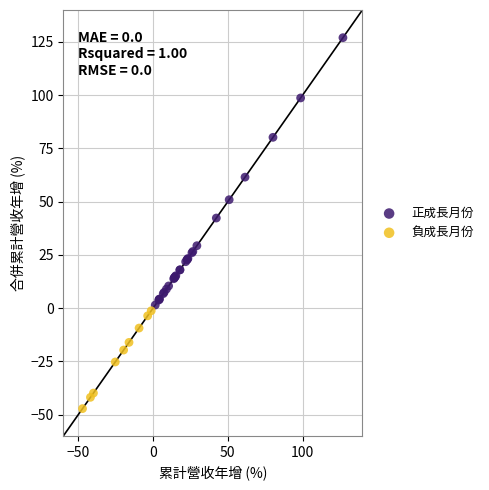

What are all the series names shown in the legend?

正成長月份, 負成長月份